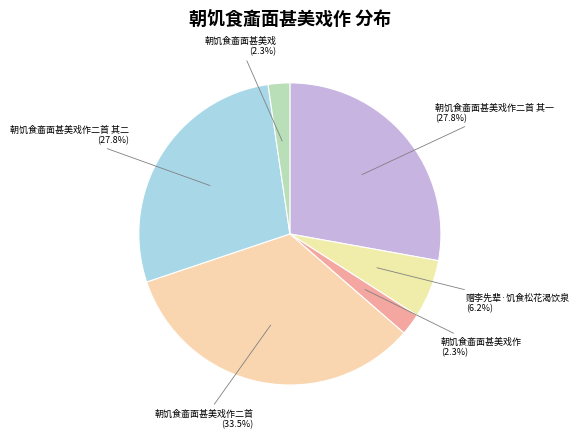

How many segments does this pie chart have?

6